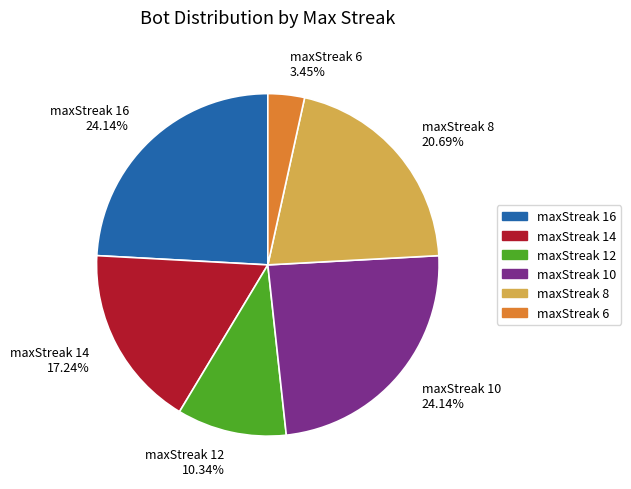

Does maxStreak 16 represent more than half of the total?

No